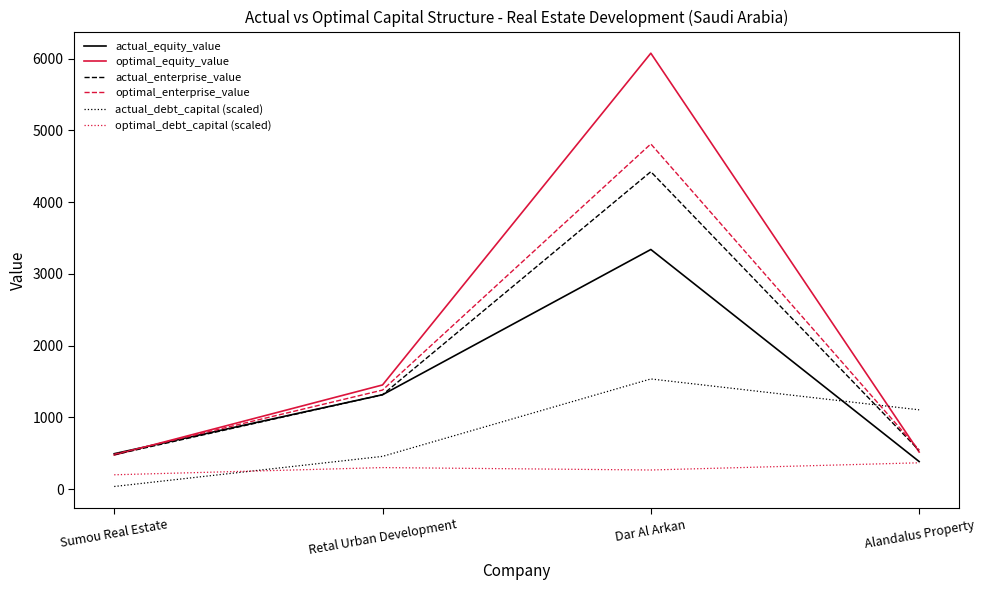

Read the actual_enterprise_value value at Dar Al Arkan.

4423.6